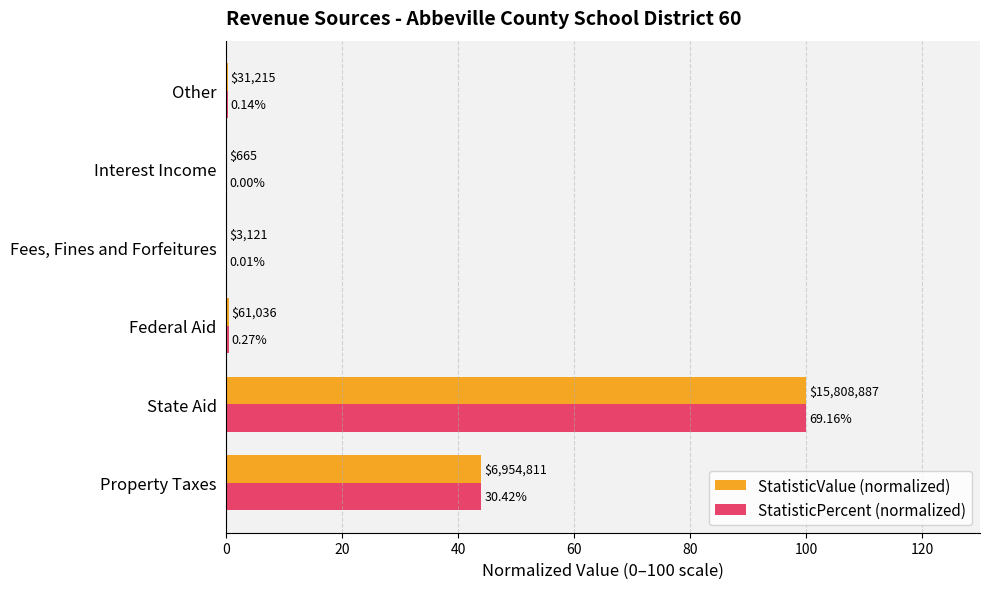

What are all the series names shown in the legend?

StatisticValue (normalized), StatisticPercent (normalized)